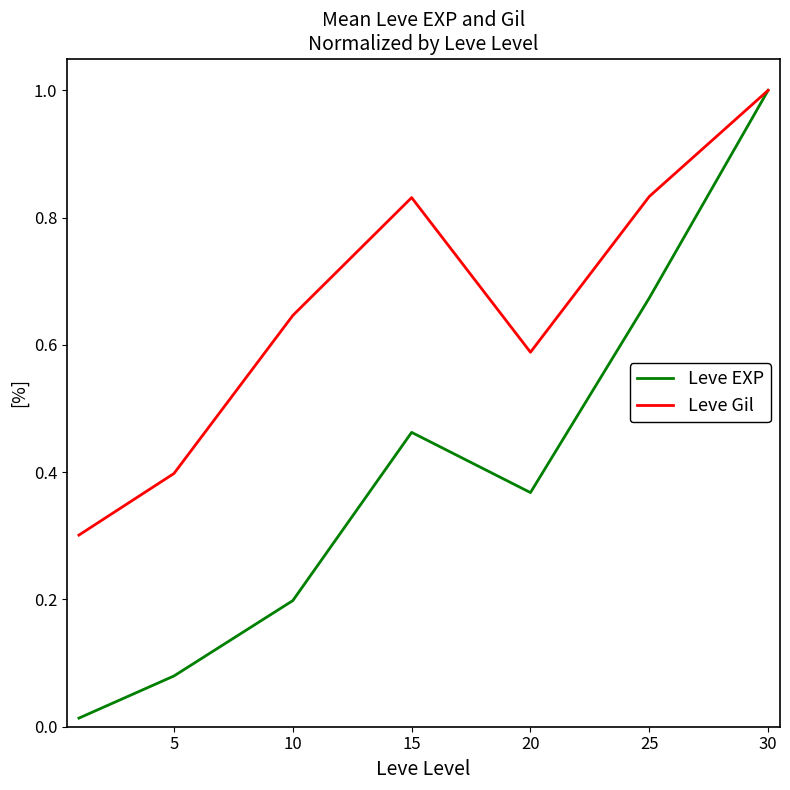

Which series has the largest total across all categories?

Leve Gil